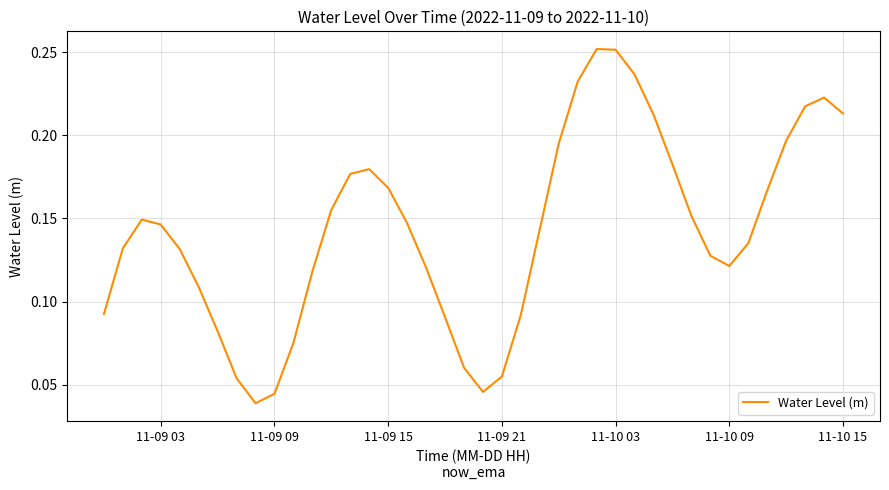

How many lines are shown in the chart?

1